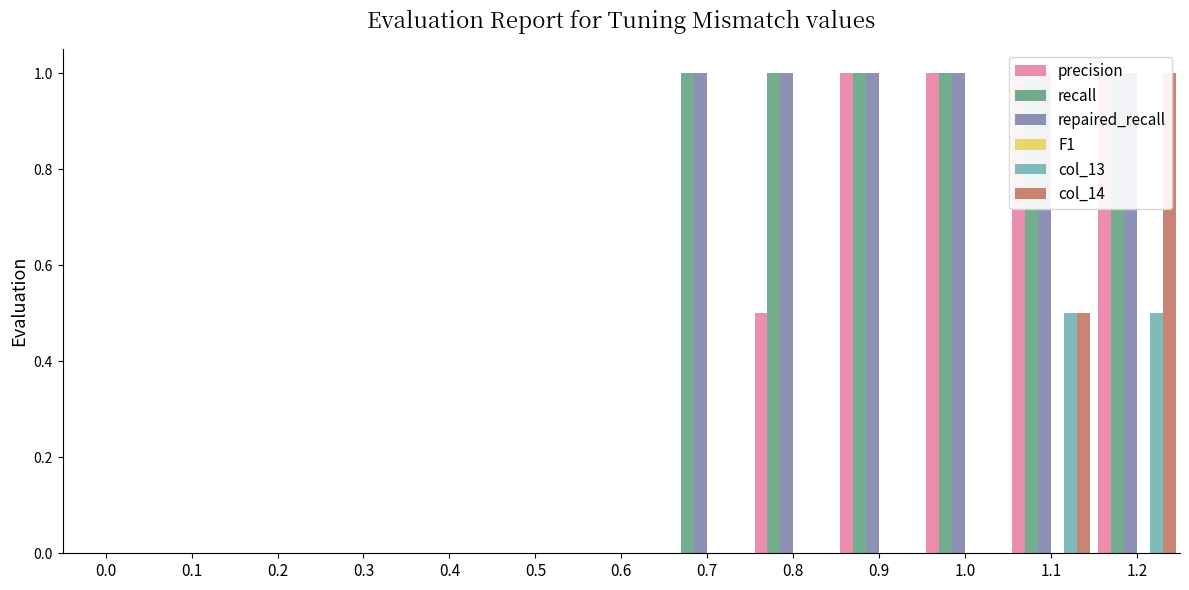

Are the bars grouped side by side (vs. stacked)?

Yes